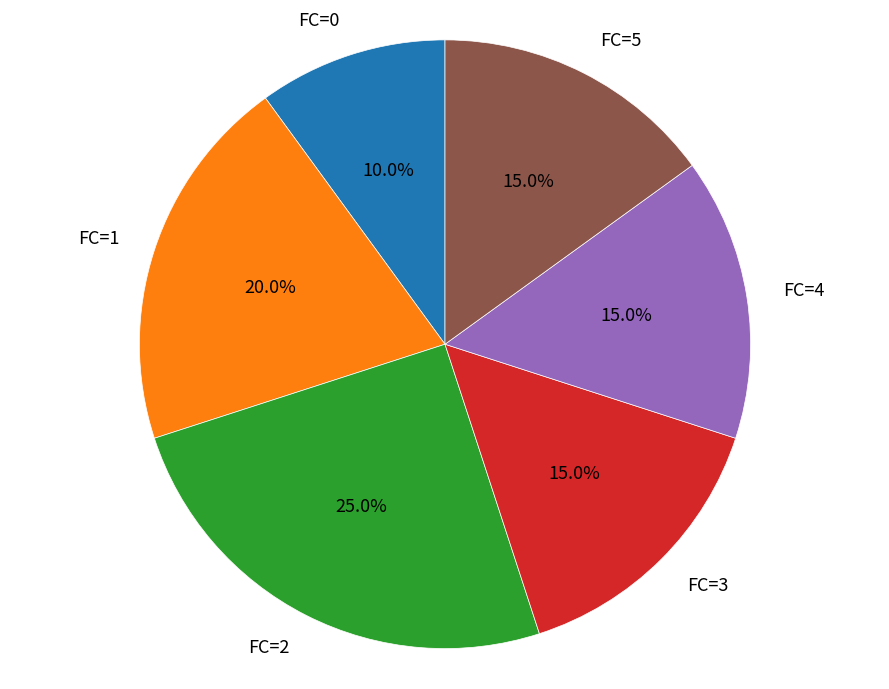

Do FC=1 and FC=5 together represent more than half of the pie?

No